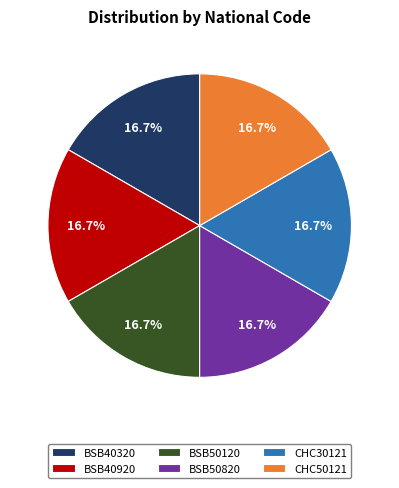

True or false: BSB50820 accounts for 33% of the total.

False